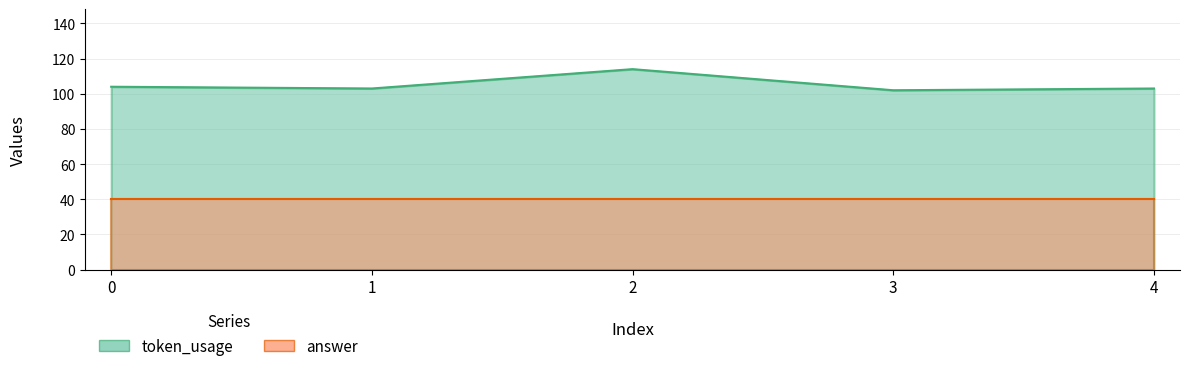

What is the value of the 5th point from the left?

103